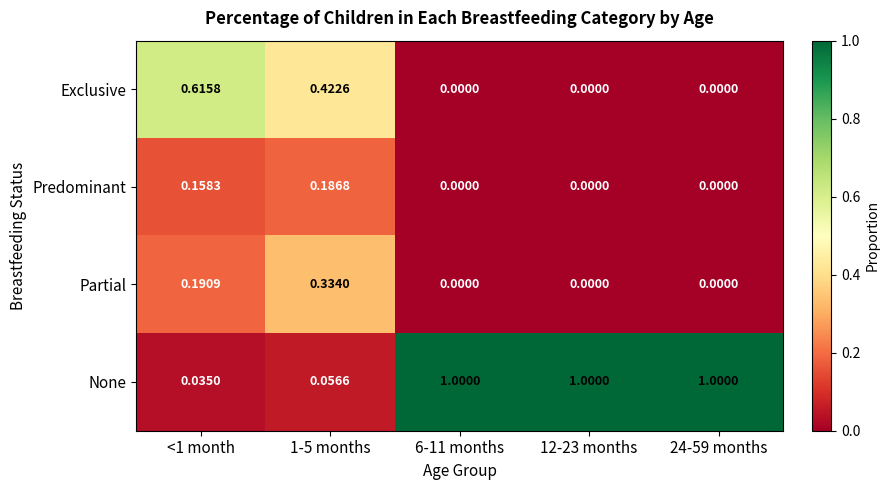

Which series has the largest total across all categories?

None